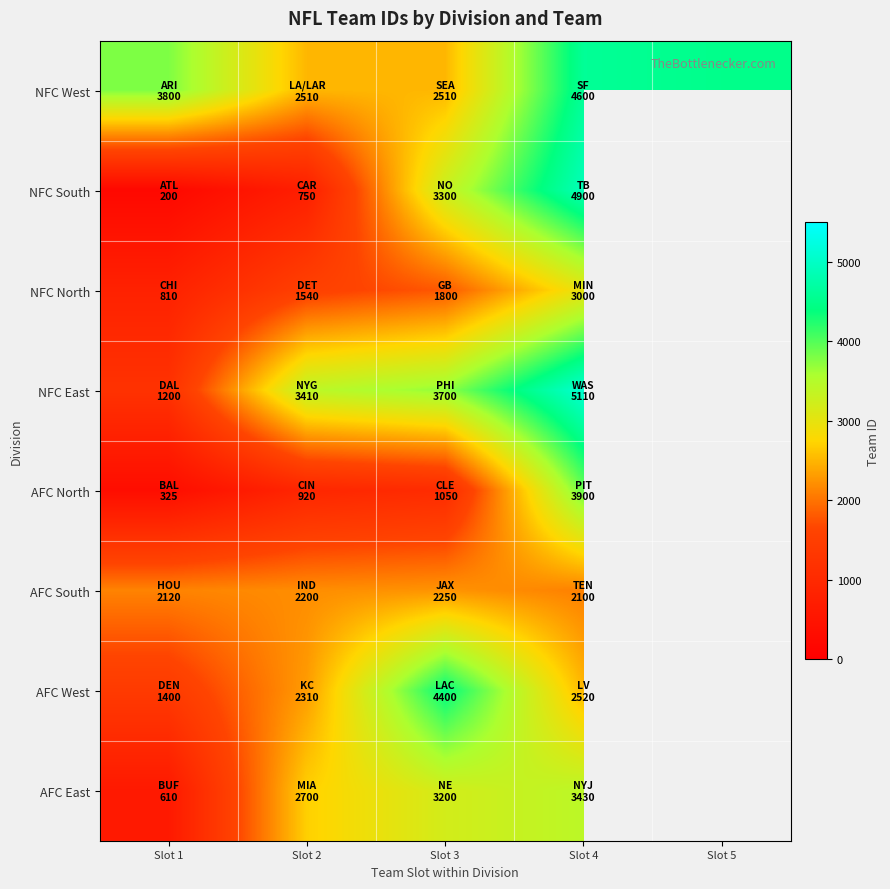

What is the difference between the maximum and minimum values in the NFC South series?

4700.0